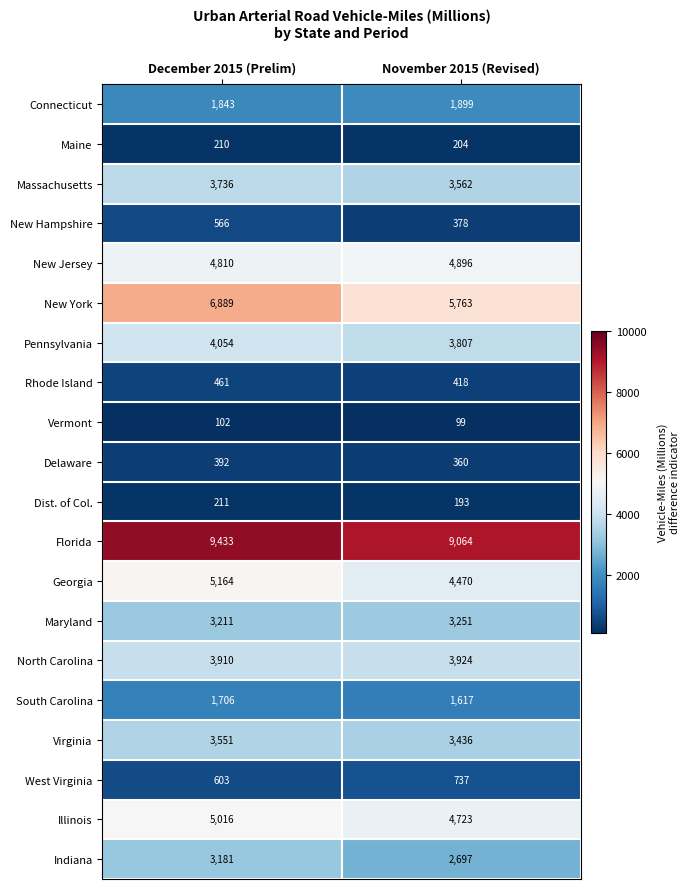

The Virginia series shows 959 at December 2015 (Prelim). True or false?

False